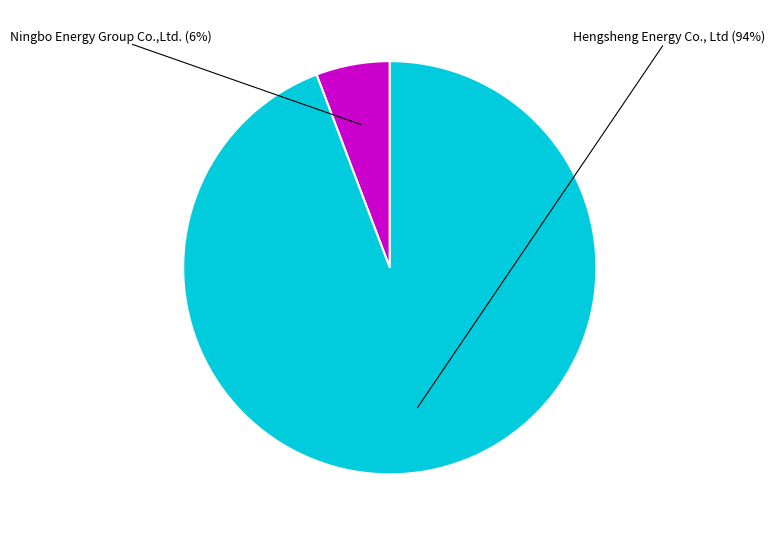

To the nearest percent, what is the difference between the largest and smallest slice percentages?

88%